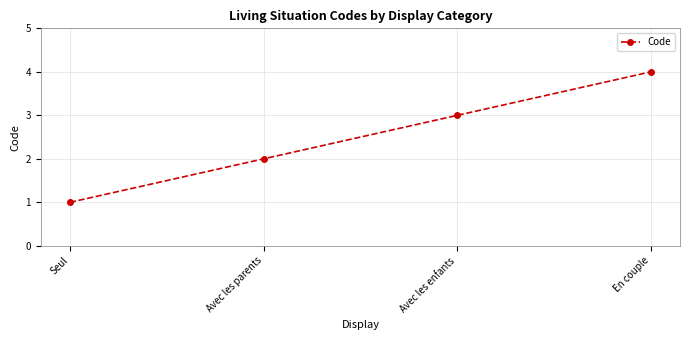

Rank the categories by value from highest to lowest.

En couple, Avec les enfants, Avec les parents, Seul